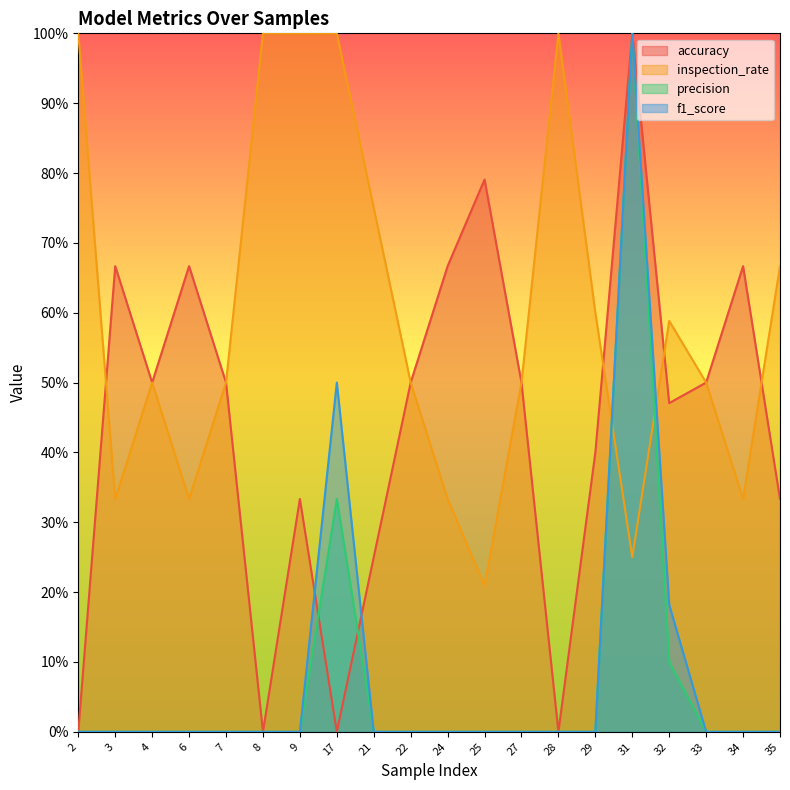

What is the difference between the maximum and minimum values in the inspection_rate series?

0.8